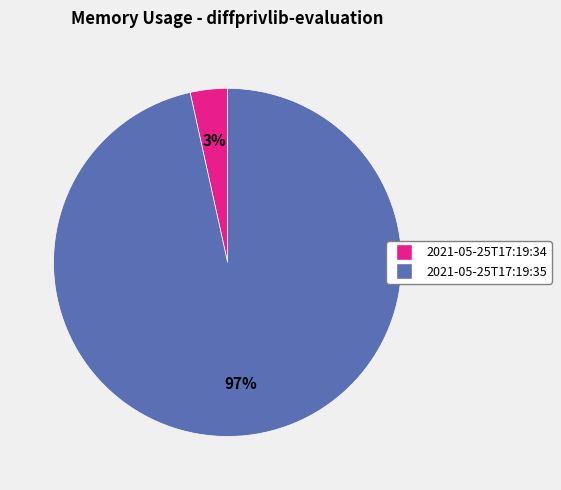

Is there a majority slice in this chart?

Yes